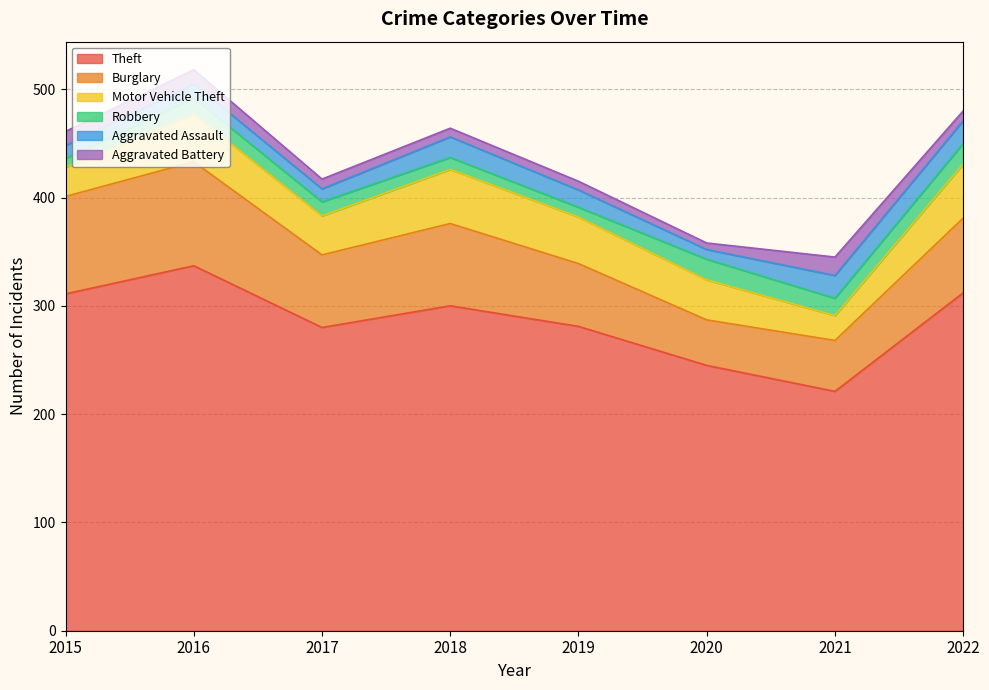

Where is the first local maximum for Aggravated Assault?

2016